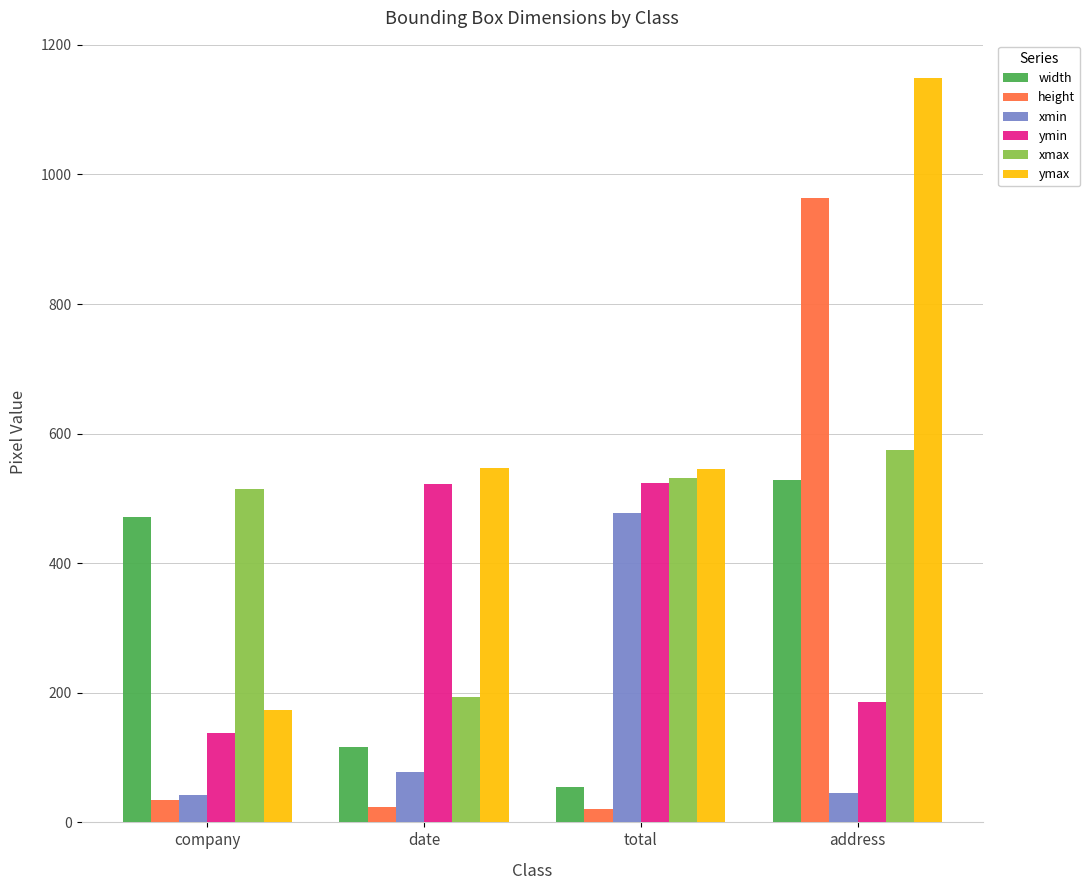

How many distinct data groups are displayed?

6